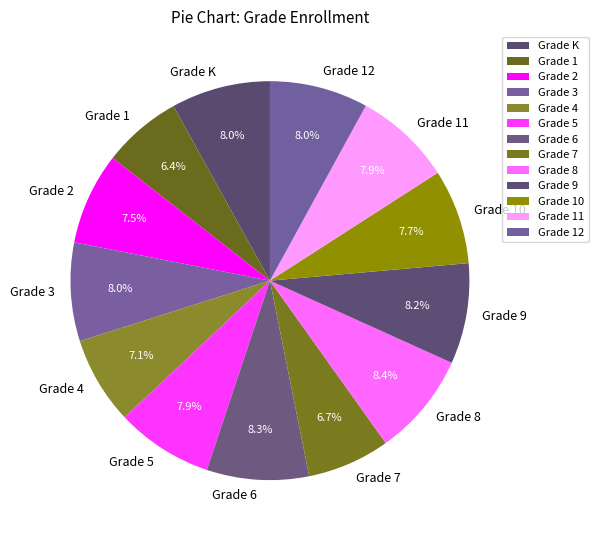

What is the ratio of the value at Grade 4 to the value at Grade 8?

0.8